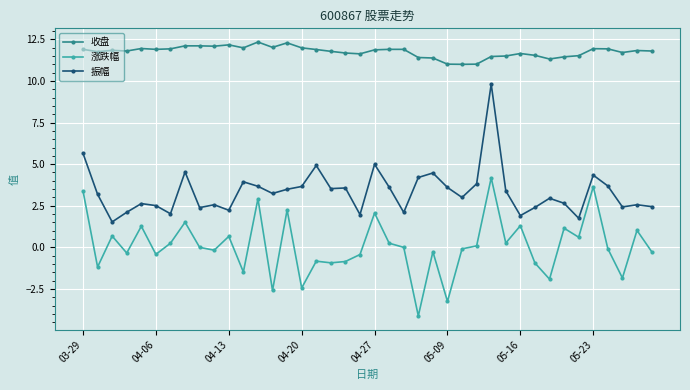

How many lines are shown in the chart?

3